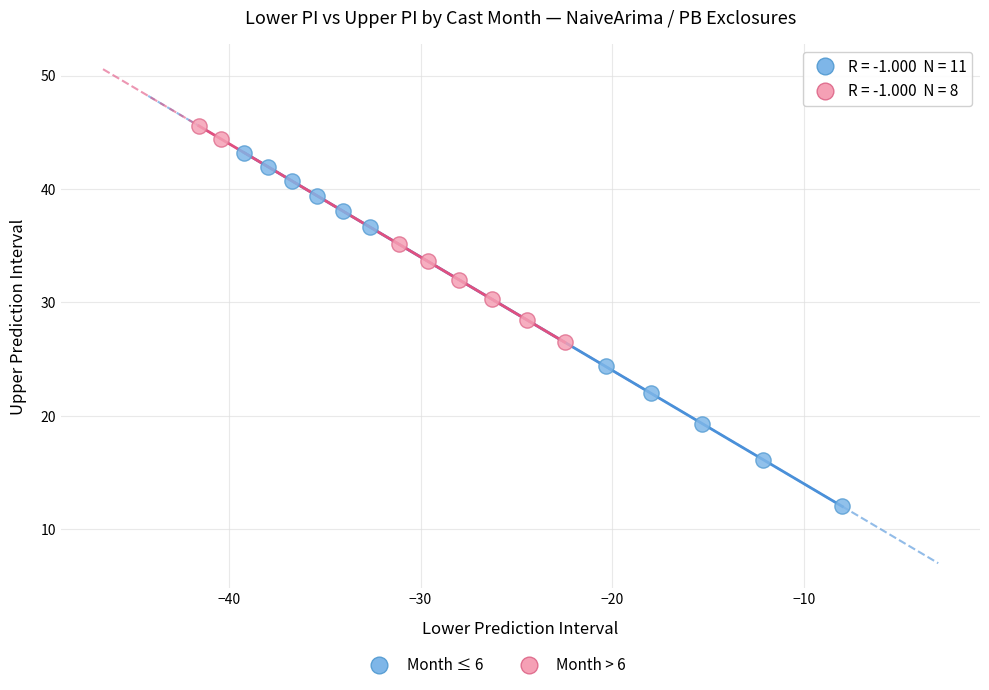

Which series has the widest spread of Y values?

Month ≤ 6